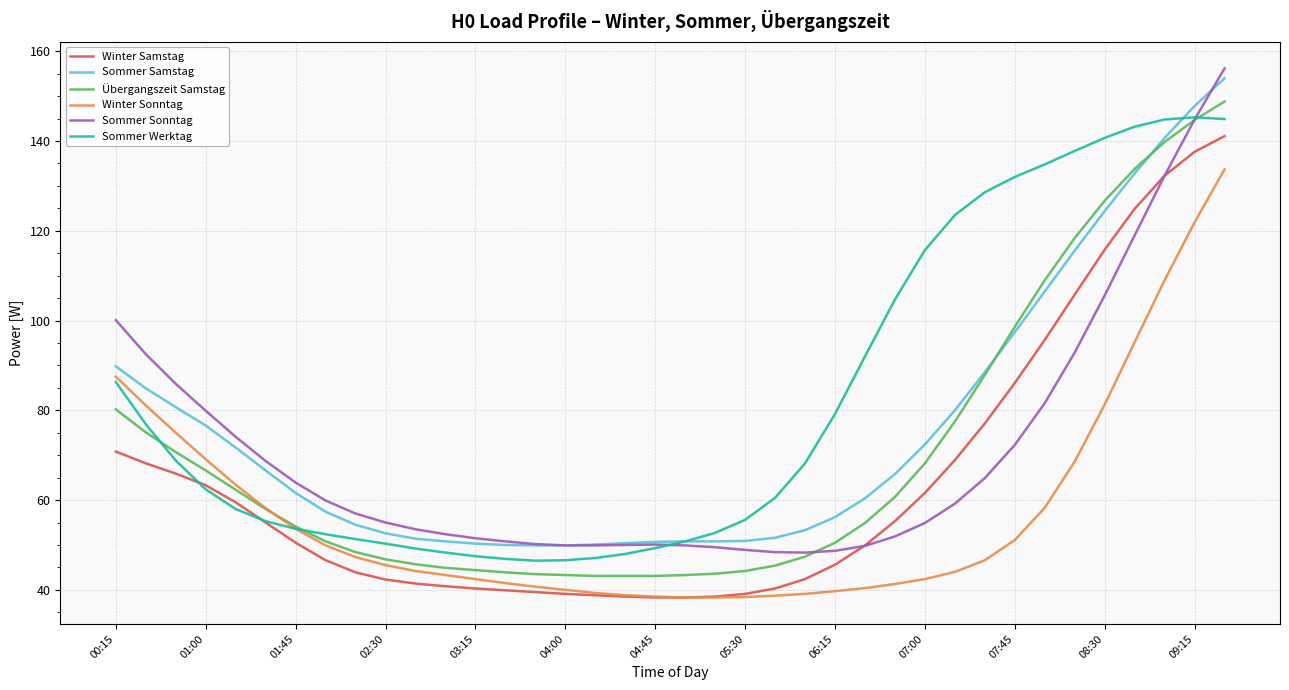

Which series has the largest range (max minus min)?

Sommer Sonntag